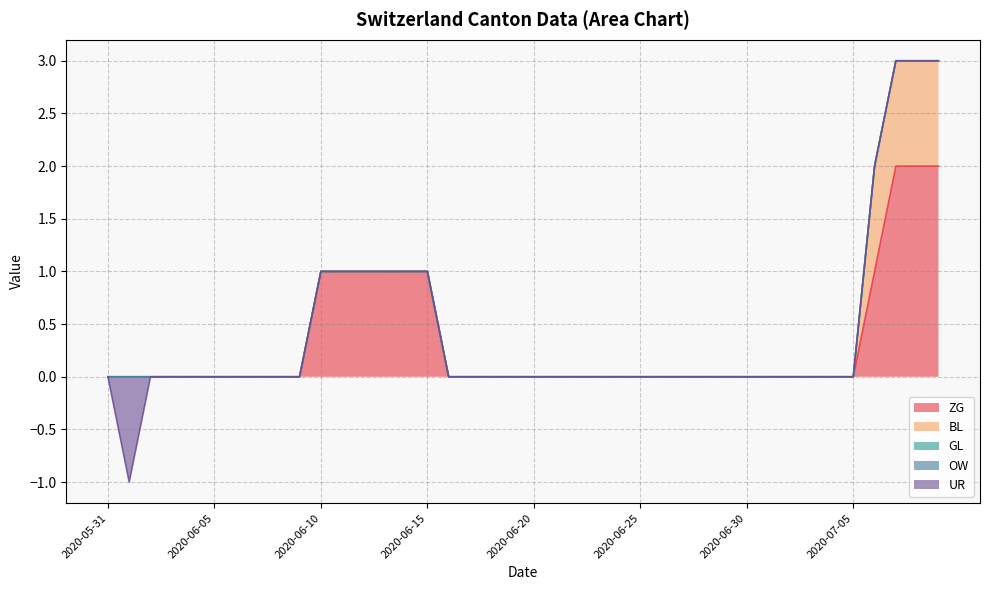

Which series has the largest total across all categories?

ZG